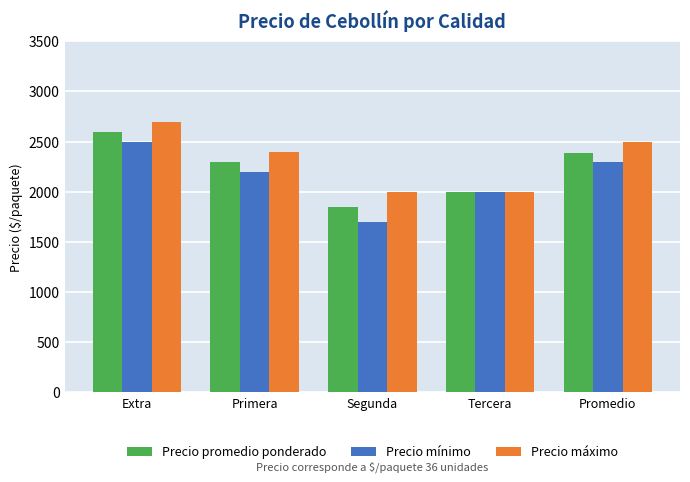

Reading left to right, what are all the values shown in this chart?

Precio promedio ponderado: 2600	2300	1850	2000	2387
Precio mínimo: 2500	2200	1700	2000	2300
Precio máximo: 2700	2400	2000	2000	2500